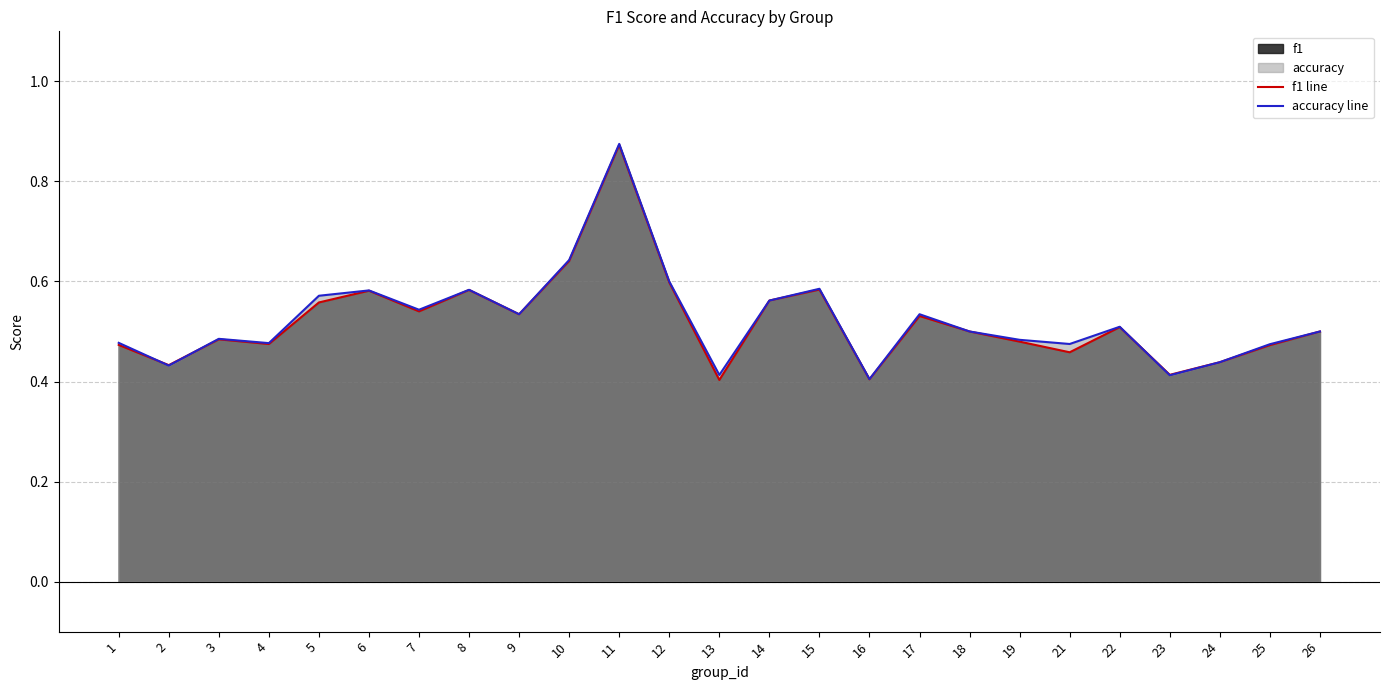

What is the value of the f1 line point at the 24th from the left?

0.5